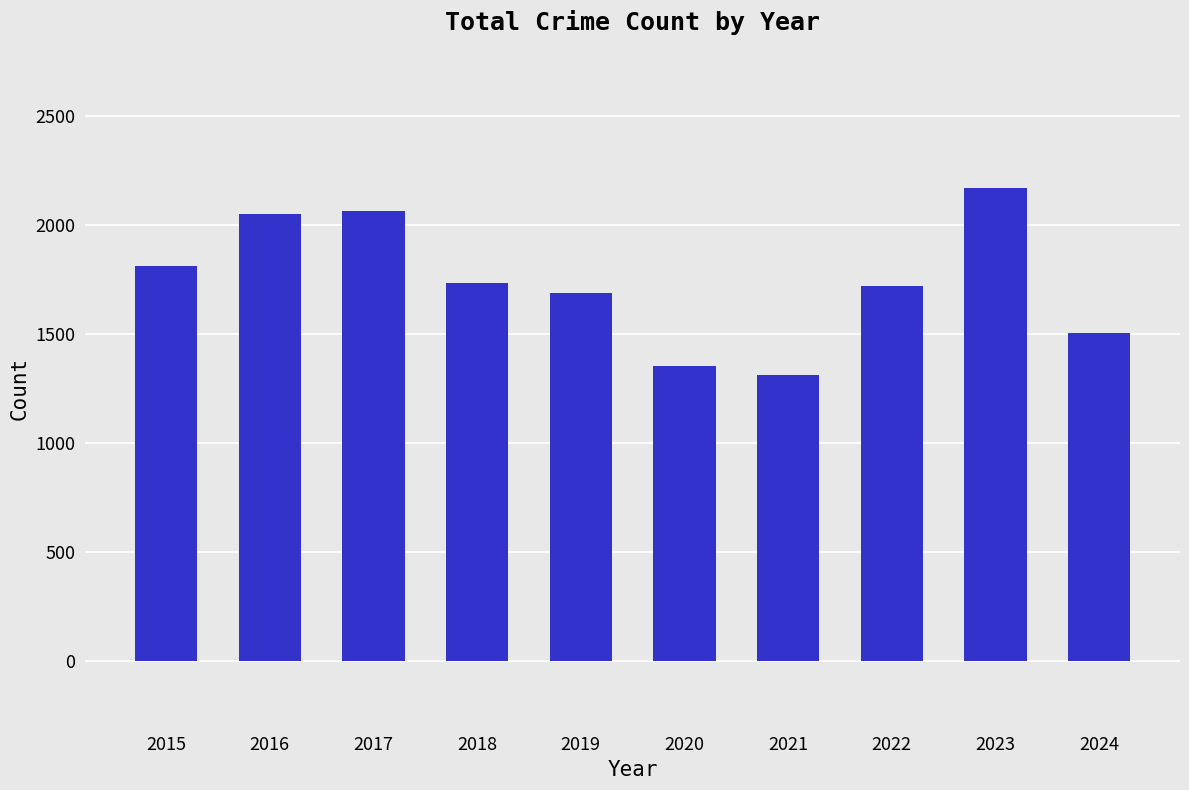

What is the change in value from 2016 to 2017?

+13